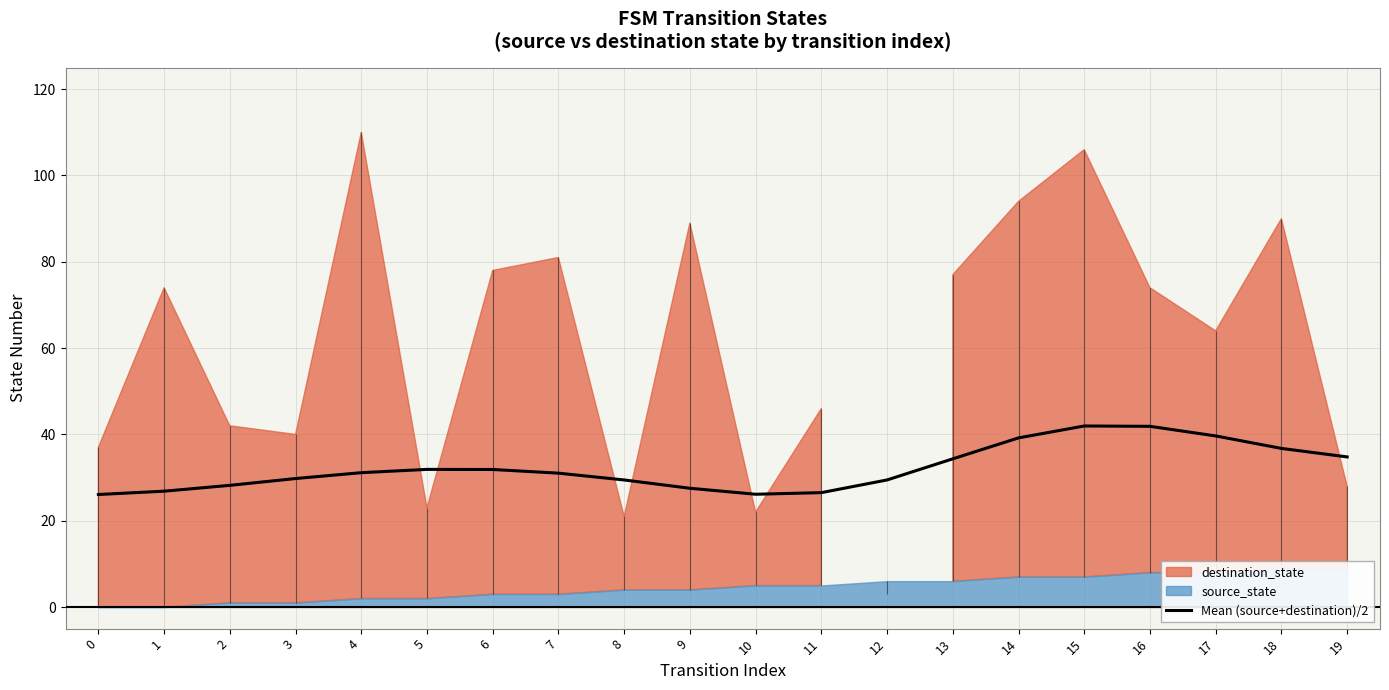

List the labels in order of value, smallest first.

0, 10, 11, 1, 9, 2, 8, 12, 3, 7, 4, 6, 5, 13, 19, 18, 14, 17, 16, 15